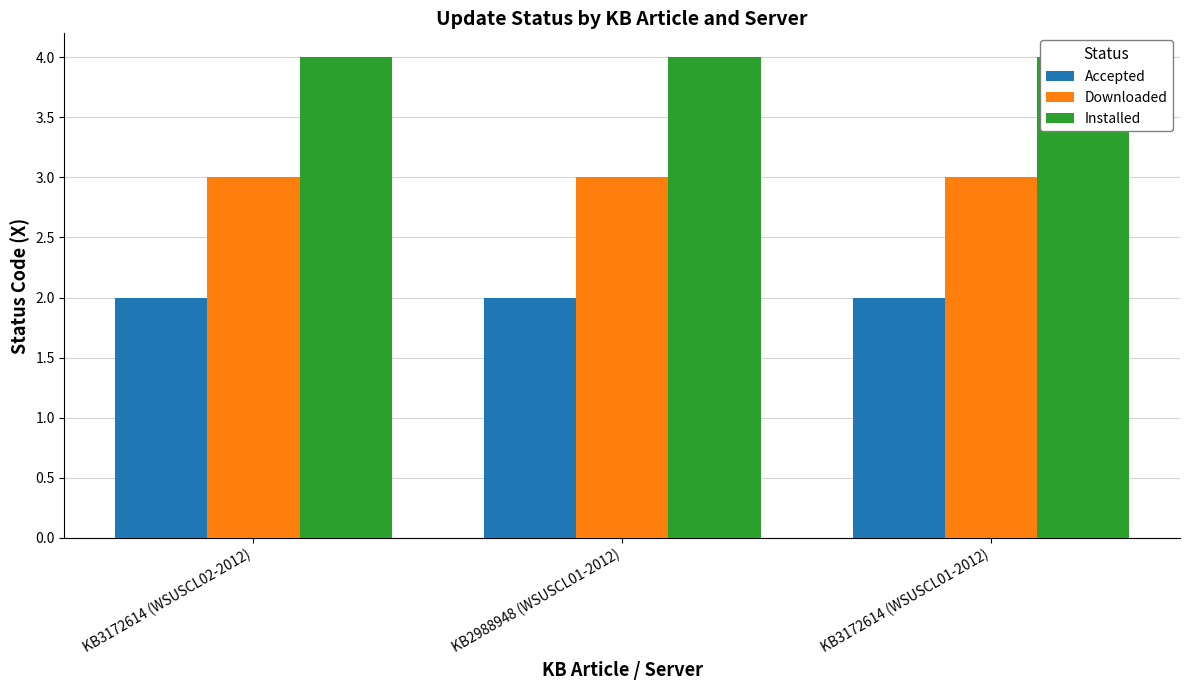

Is it true that Downloaded equals 3 at KB2988948 (WSUSCL01-2012)?

True